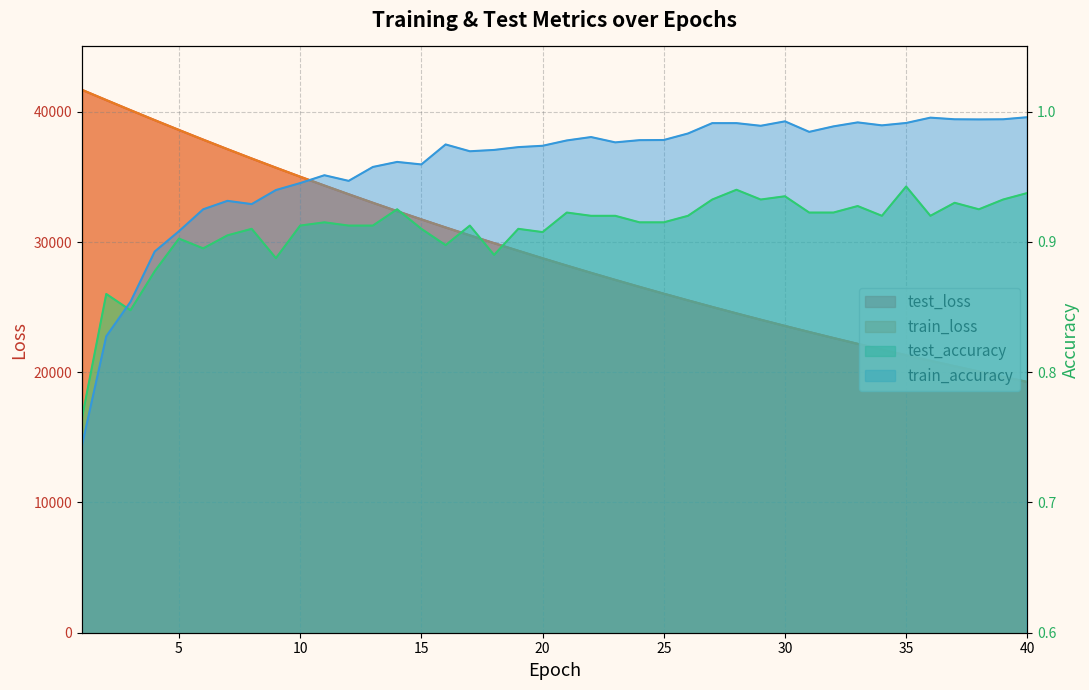

Read the train_accuracy value at 14.

1.0